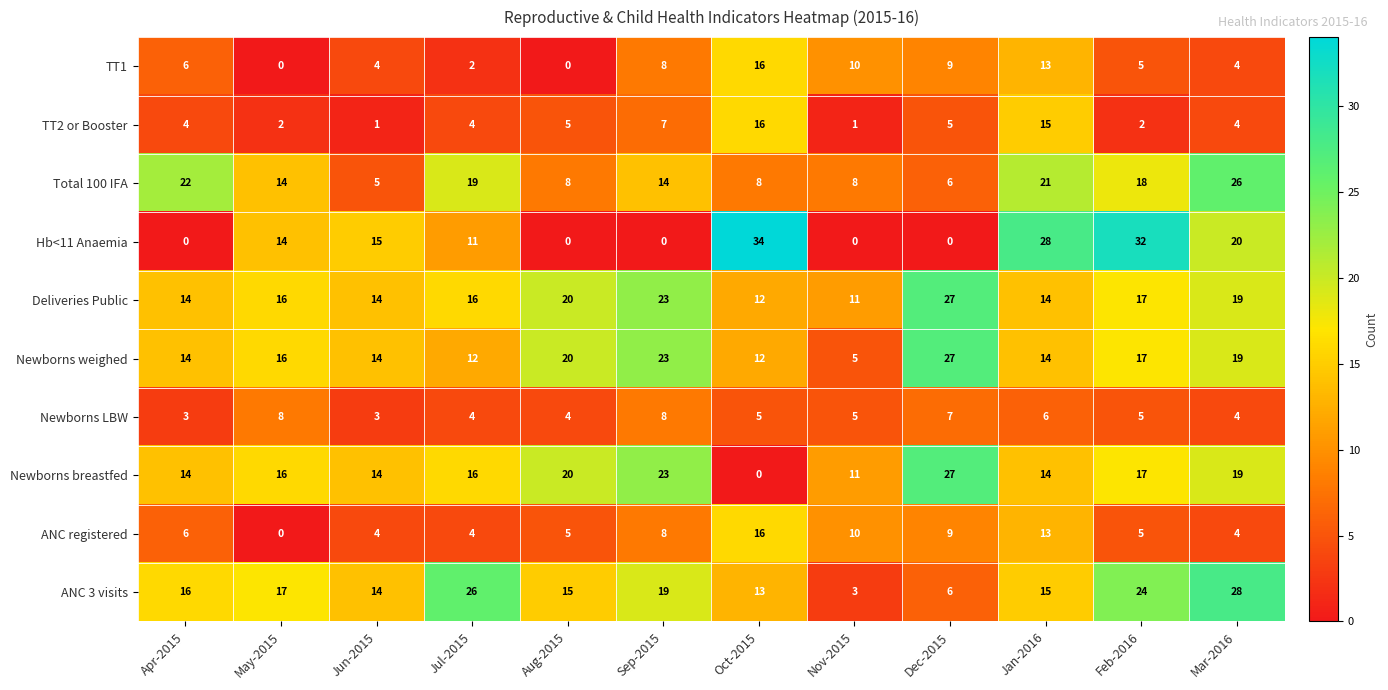

Which series has the largest range (max minus min)?

Hb<11 Anaemia